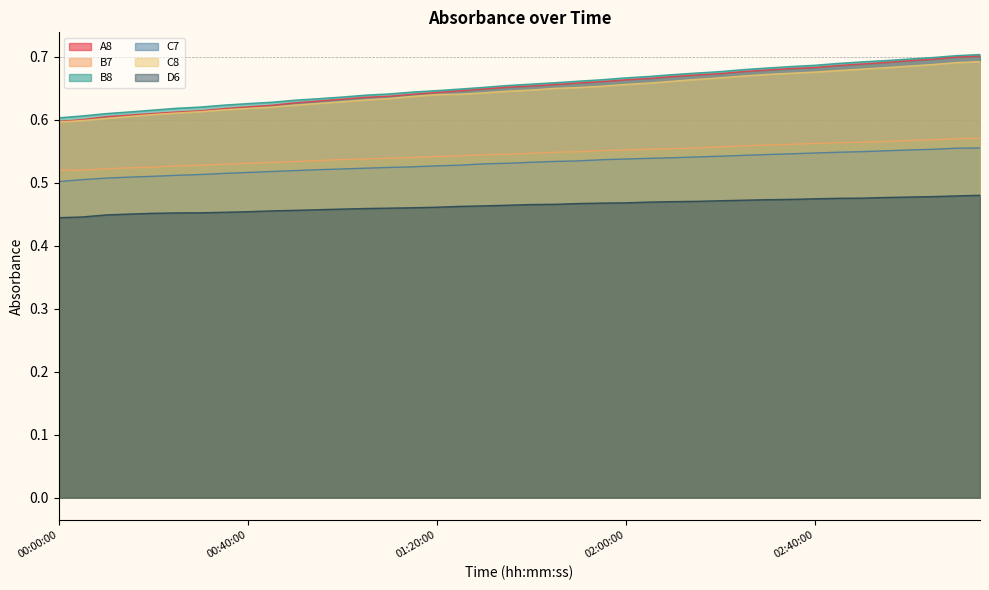

Which series changed the most between 00:35:00 and 00:55:00?

A8